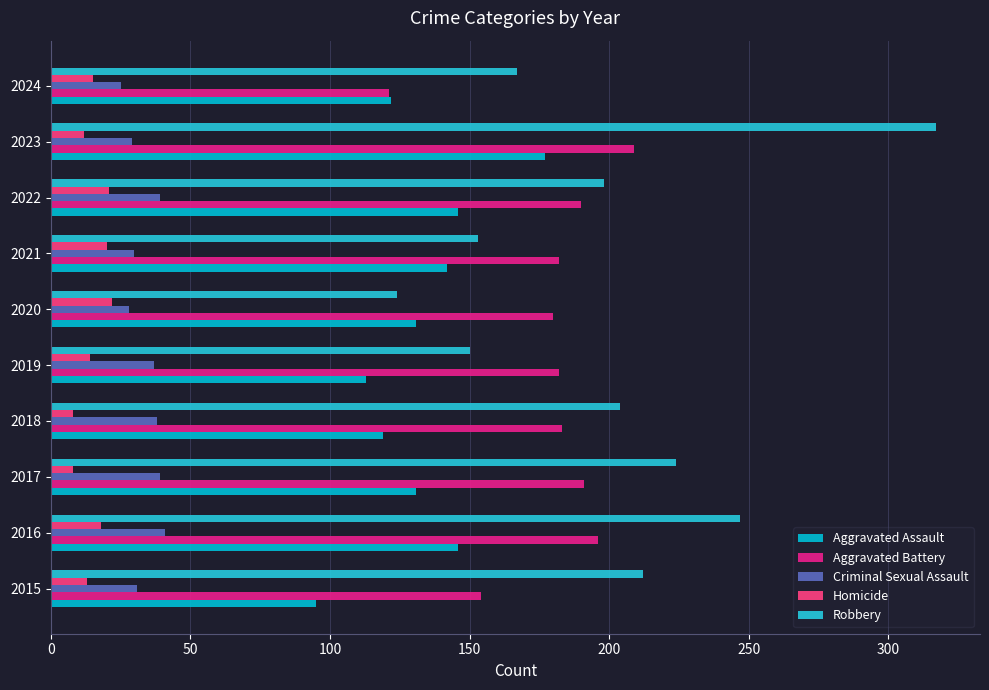

What is the difference between the maximum and minimum values in the Aggravated Battery series?

88